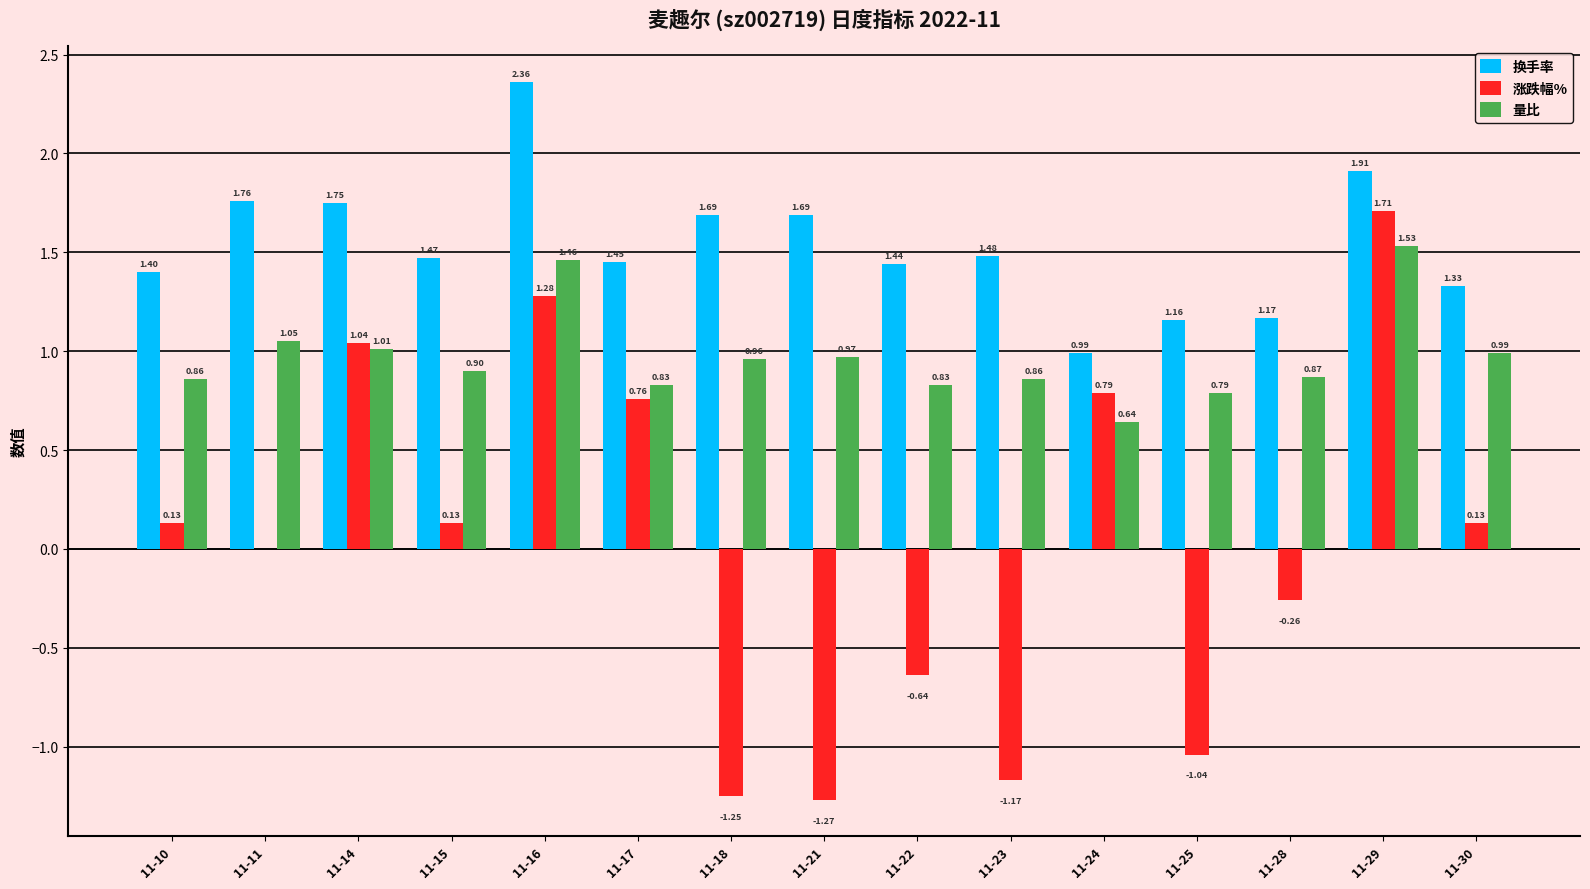

Which category has the highest value in the 量比 series?

11-29